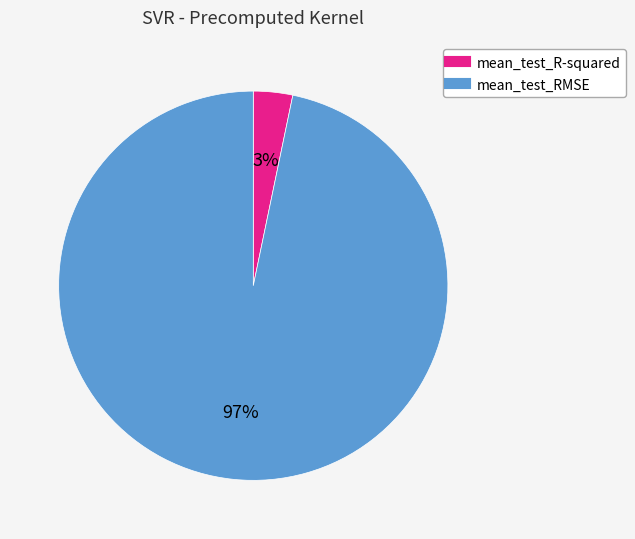

How many slices are in this pie chart?

2